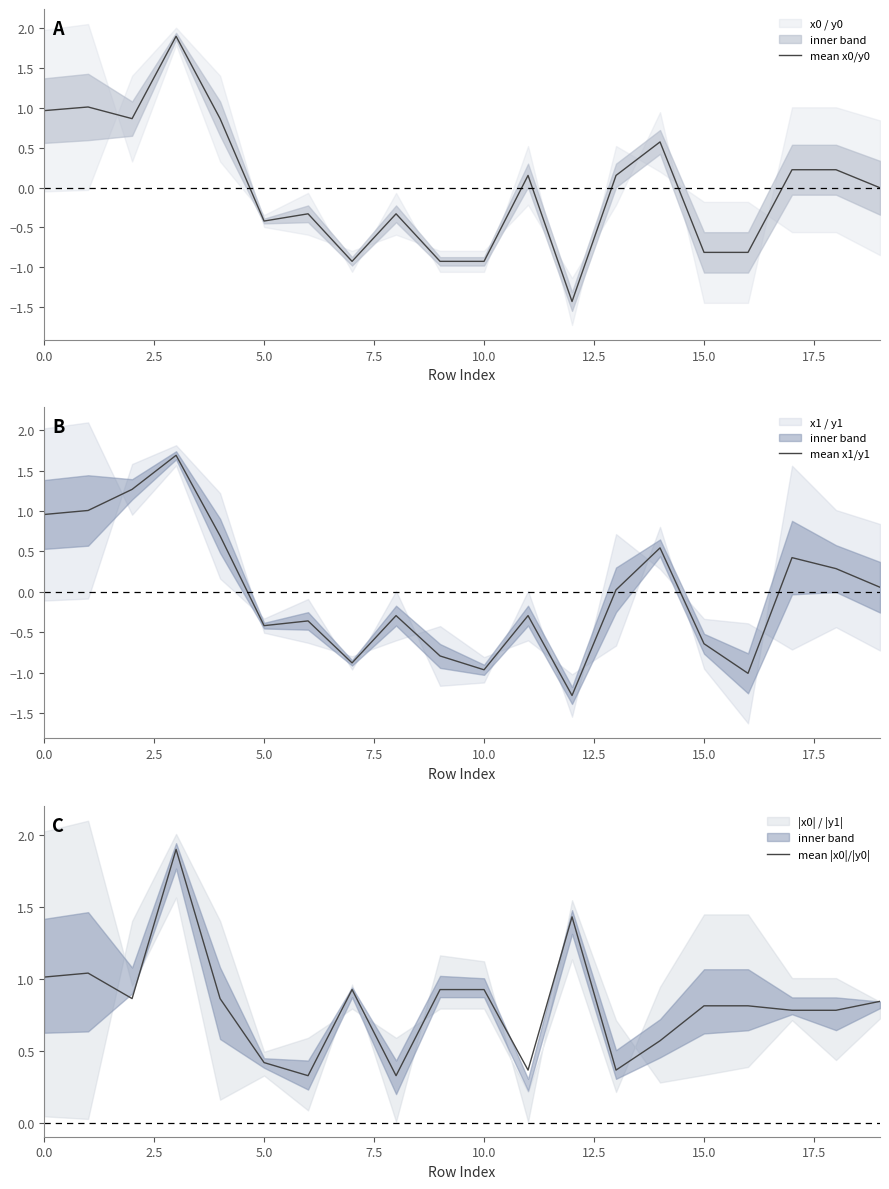

What is the sum of all mean |x0|/|y0| values?

16.3